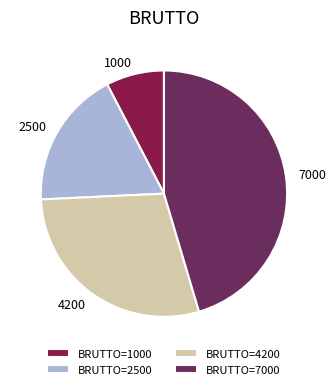

What is the smallest slice in the pie chart?

BRUTTO=1000